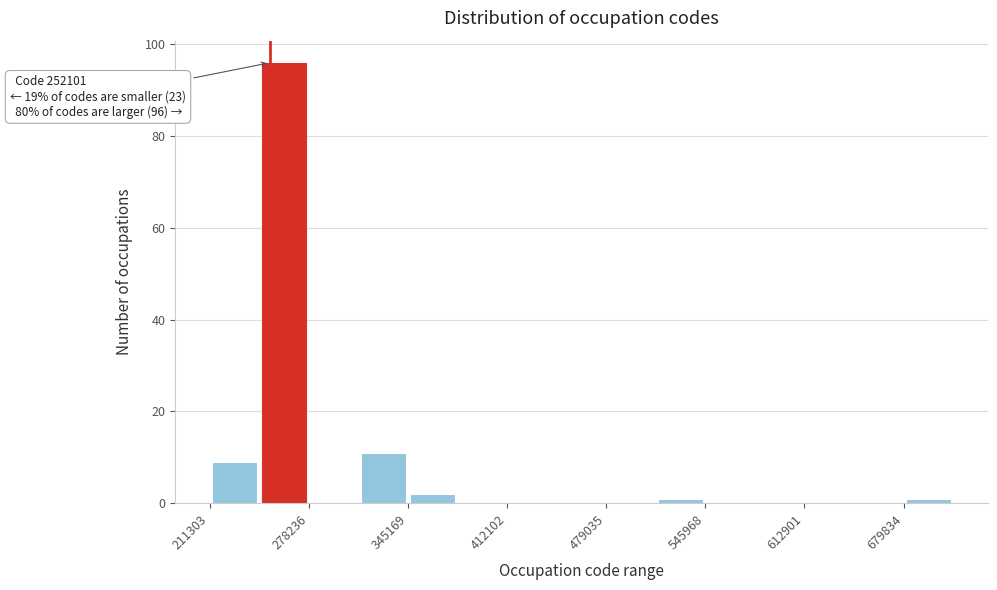

Around what value on the x-axis is the tallest bar? Give the approximate position of its centre, as read against the axis.

260000